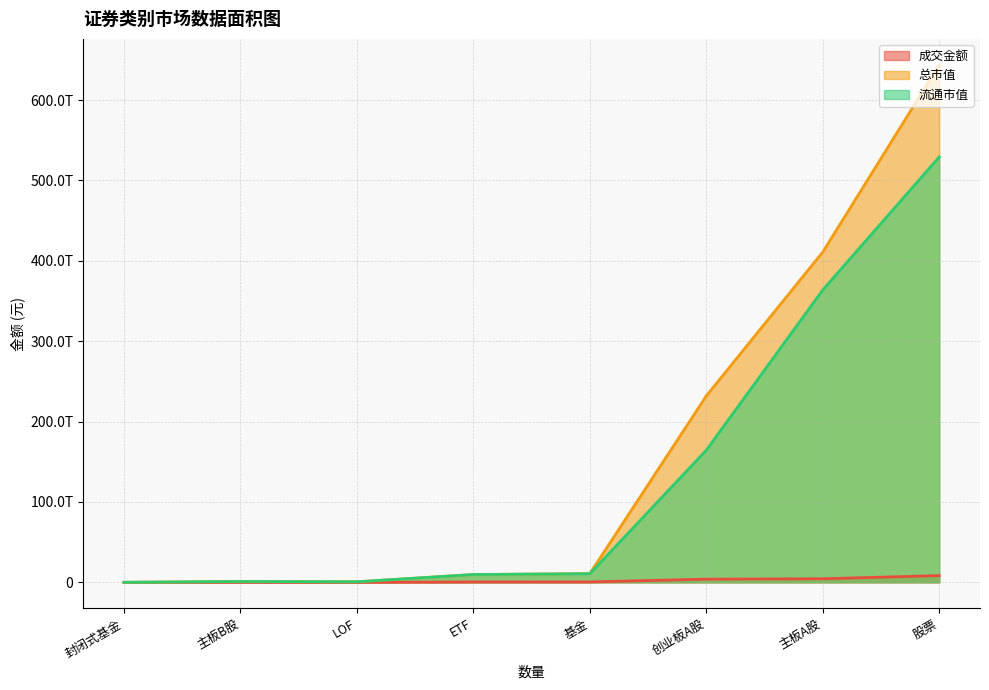

Where does the 总市值 series first go above 10883743289514?

基金